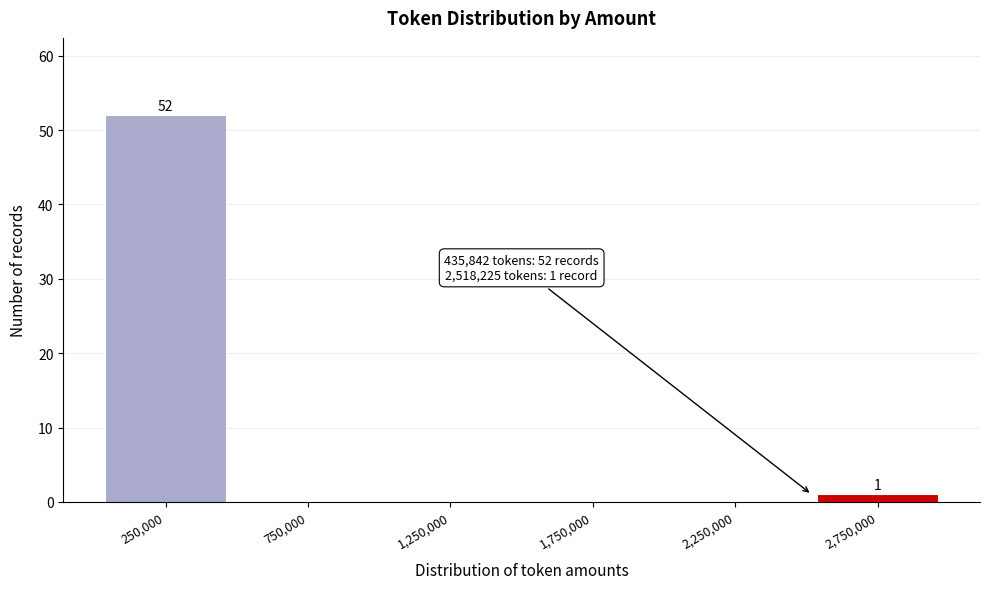

Which range on the x-axis has the tallest bar?

0 to 500000